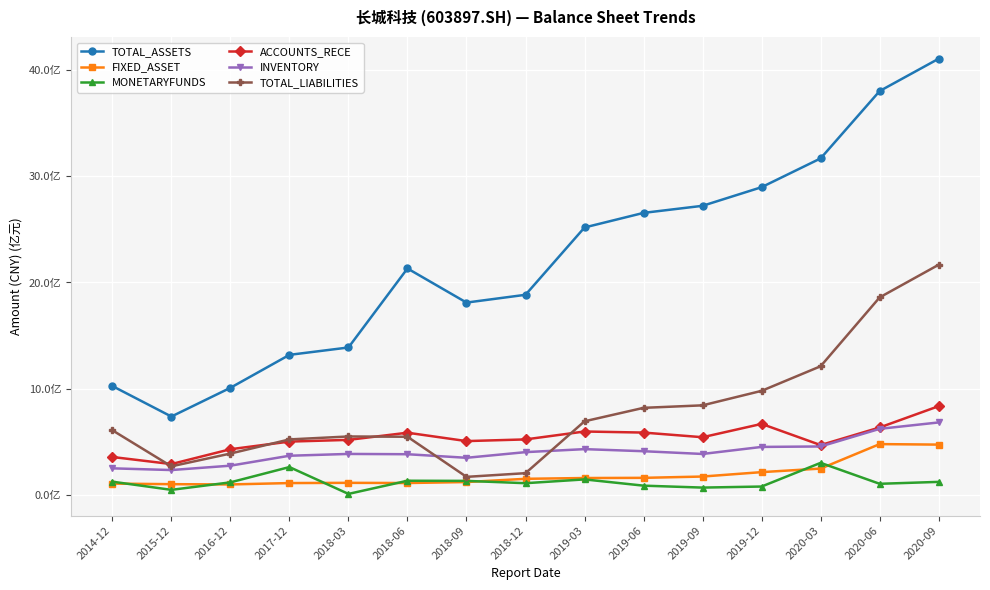

Reading left to right, transcribe all the data shown in this chart.

TOTAL_ASSETS: 1024378517.5	736718668.5	1007520792.5	1318072291.7	1387605728.8	2132165387.0	1810718714.9	1884118944.9	2518471356.3	2655998430.3	2722655720.5	2898190371.4	3169527417.2	3803999619.7	4108817403.1
FIXED_ASSET: 104923660.3	99419197.1	96952980.8	109883742.7	112018655.8	110289068.7	119541921.0	149995155.2	157373196.0	159098562.0	171399107.9	212936111.4	246458865.0	477029244.8	472305326.8
MONETARYFUNDS: 122982355.6	46014309.6	116608520.5	260597803.3	7804877.0	131785671.0	130460446.7	108657328.1	144463763.2	85481684.4	67275803.7	77221953.0	300363014.7	103020382.4	121063333.1
ACCOUNTS_RECE: 355698250.9	288873894.1	428765719.0	500750136.8	516825718.8	584439442.7	505412320.6	521247839.1	595832502.3	585691787.5	541915762.8	667438386.8	467837309.6	633809985.1	834534837.6
INVENTORY: 248721393.6	232567268.8	273805543.1	367355163.0	384487588.4	381693468.1	348057136.5	401366817.9	429627922.1	410026782.4	384120346.8	450518948.1	454838826.1	620830589.6	681260767.9
TOTAL_LIABILITIES: 607605169.2	267576329.2	388081497.5	521210106.6	548959444.9	546368664.9	168416218.5	203081786.9	692072196.9	818794219.5	842340137.1	978943009.8	1210785342.3	1859501762.2	2167340802.9